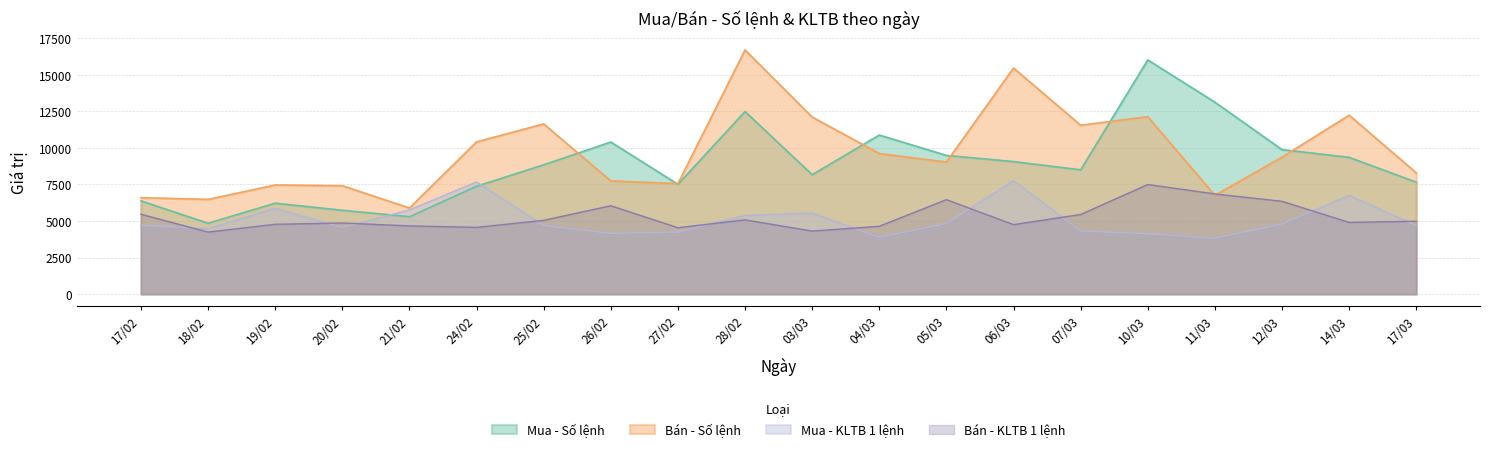

What are all the series names shown in the legend?

Mua - Số lệnh, Bán - Số lệnh, Mua - KLTB 1 lệnh, Bán - KLTB 1 lệnh